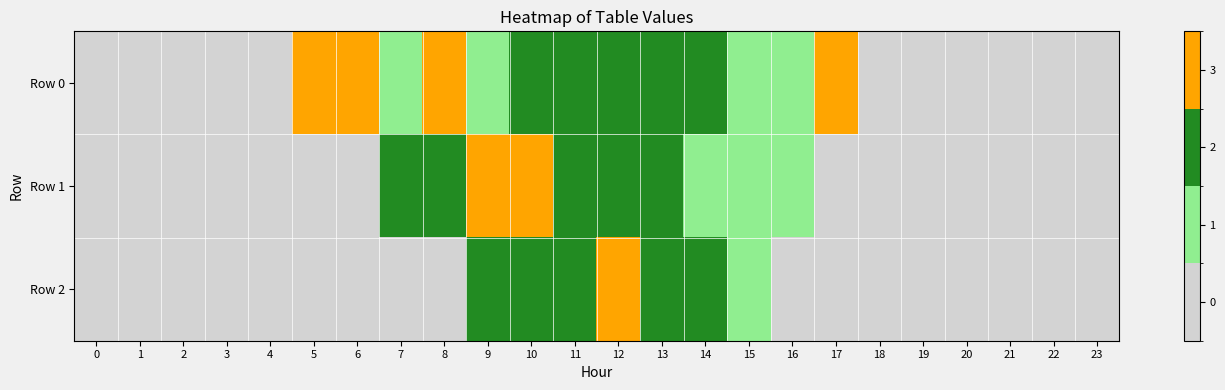

Count the number of data series in this chart.

3